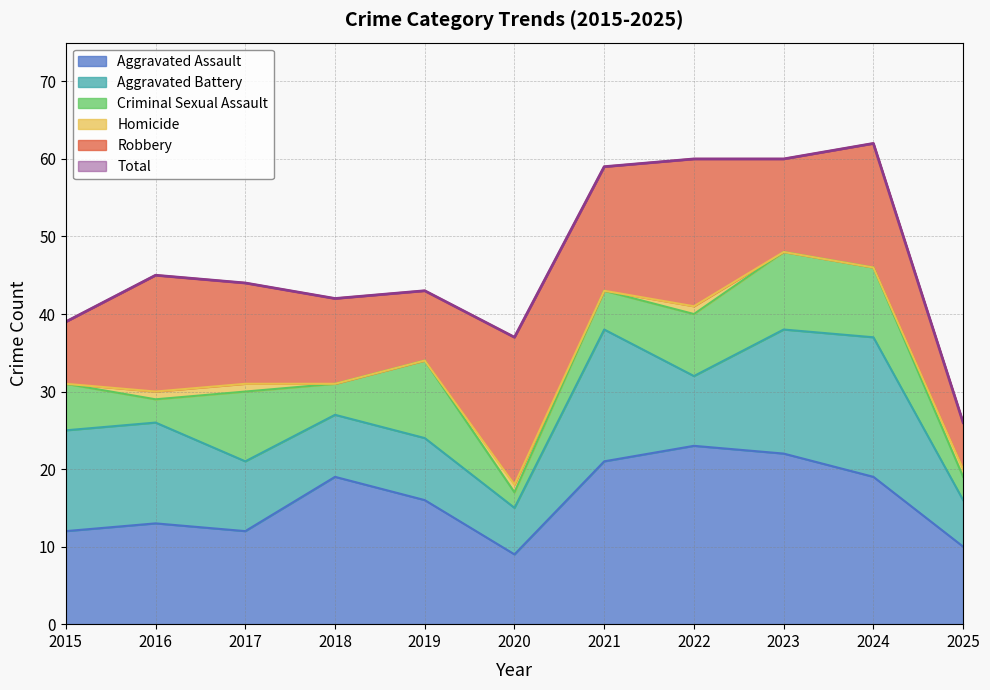

True or false: Aggravated Assault and Criminal Sexual Assault intersect in this chart.

False